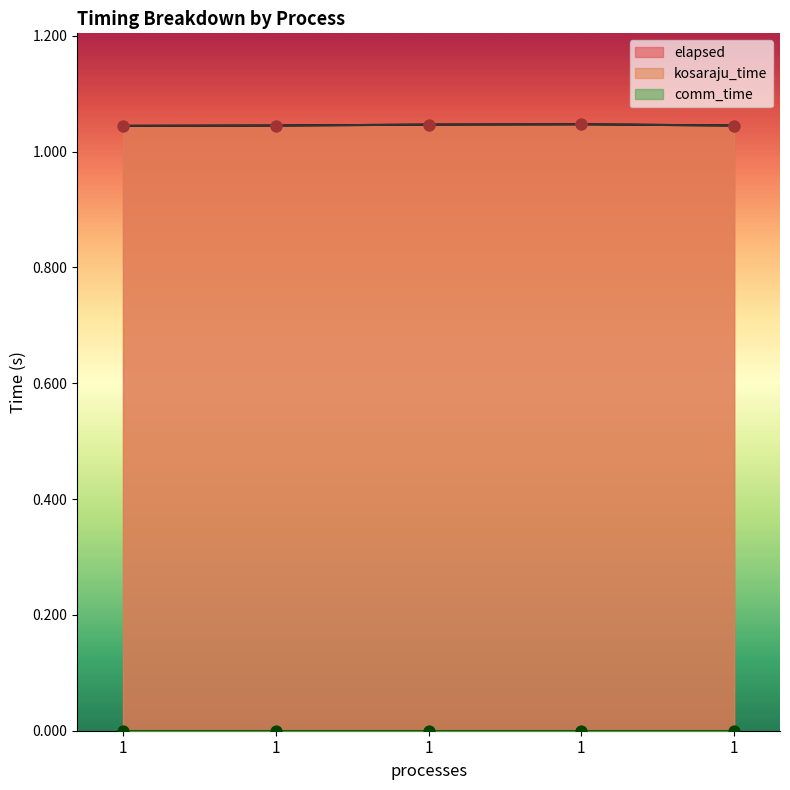

Which series has the largest Y range (max minus min)?

kosaraju_time